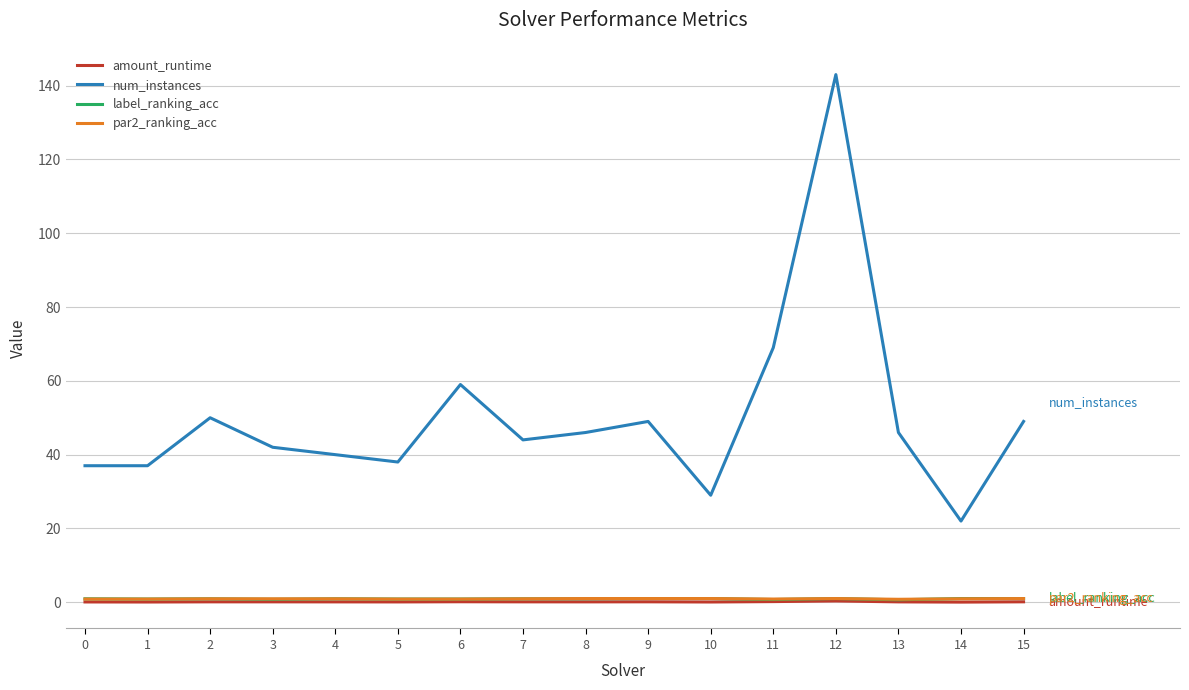

The par2_ranking_acc series shows 1.0 at 10. True or false?

True